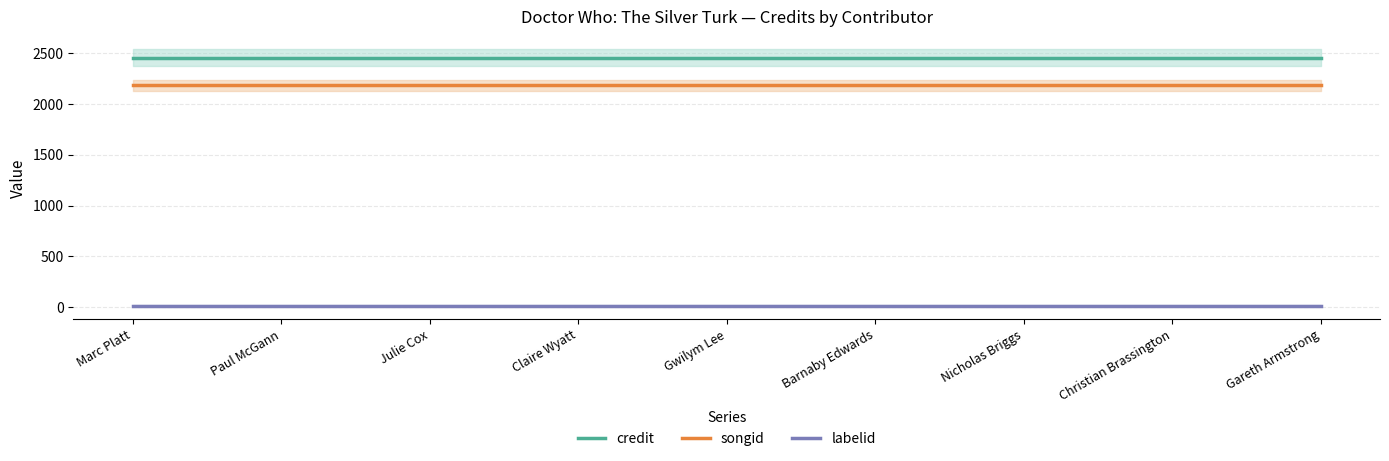

What is the maximum value shown in the chart?

2453.8